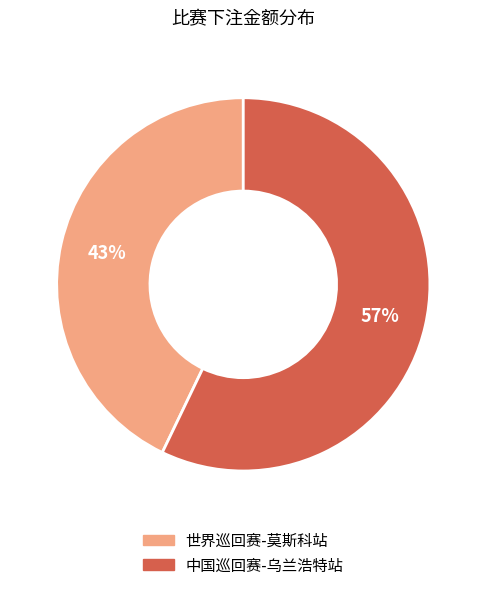

Combined, do 中国巡回赛-乌兰浩特站 and 世界巡回赛-莫斯科站 account for over 50%?

Yes